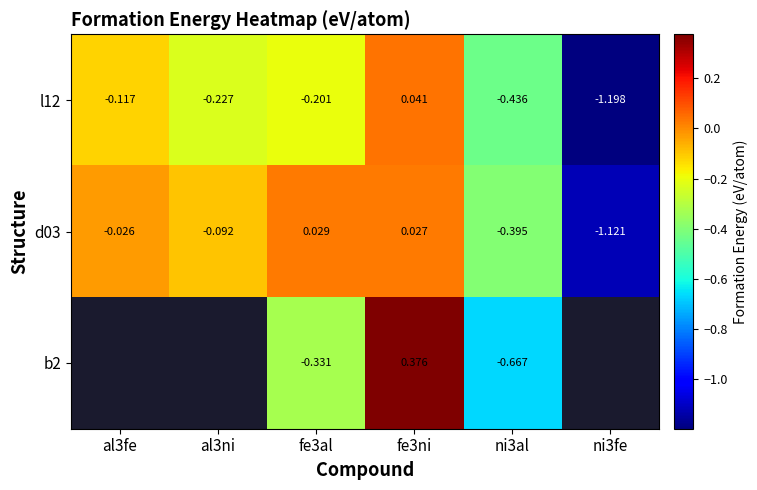

How many values in d03 are above zero?

2